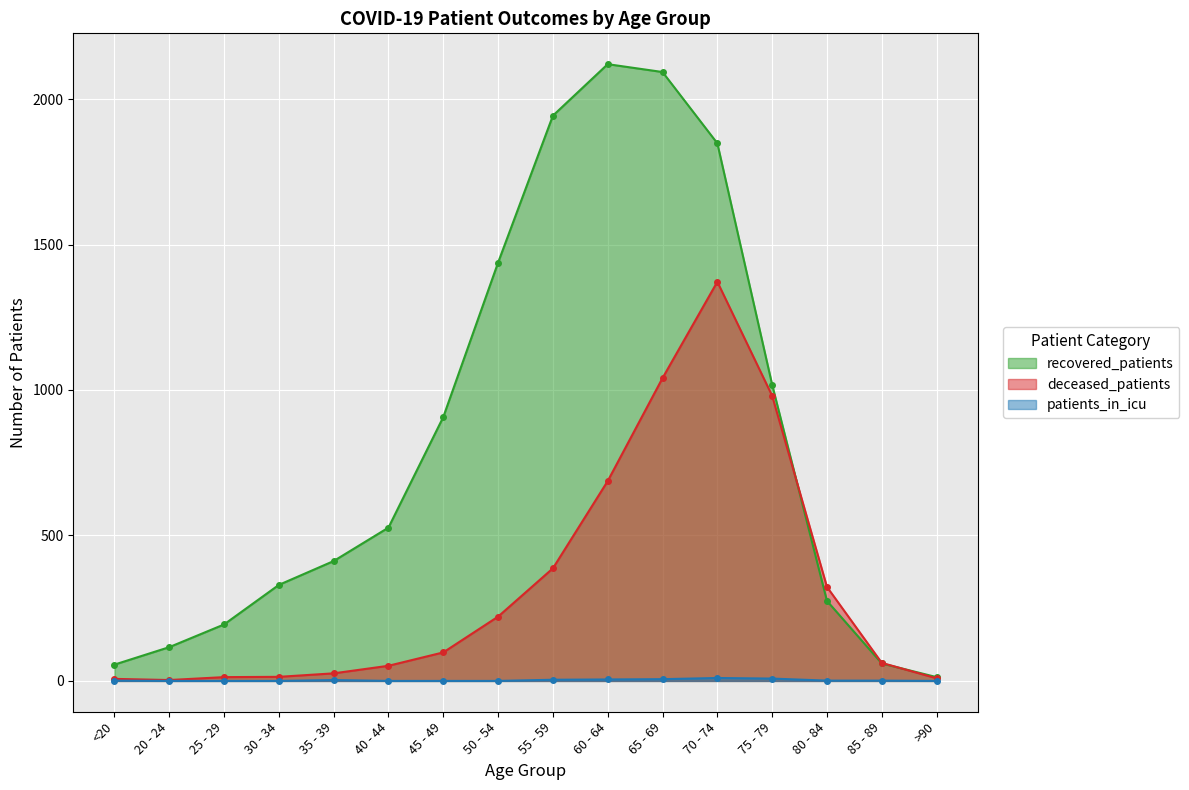

What position from the left is 25 - 29?

3